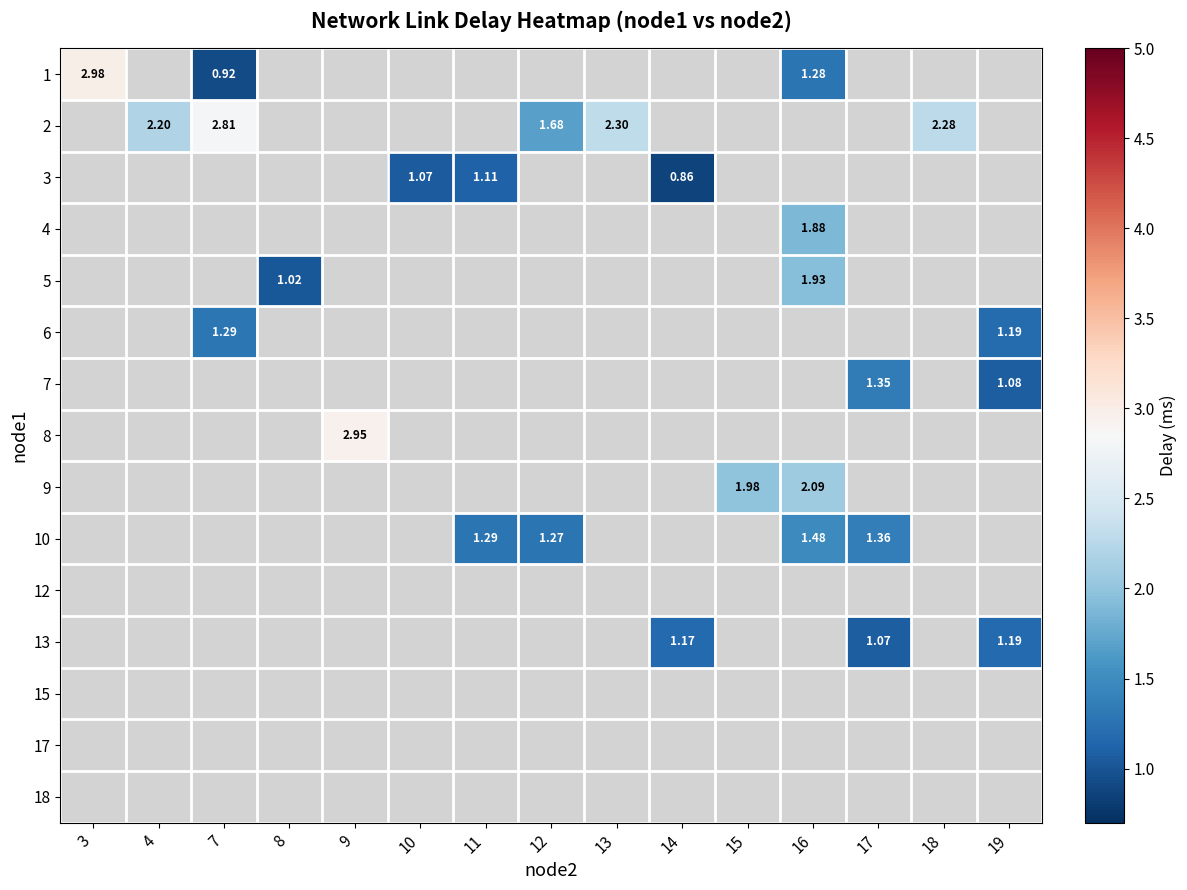

List the labels in order of row_8 value, smallest first.

3, 4, 7, 8, 9, 10, 11, 12, 13, 14, 15, 16, 17, 18, 19